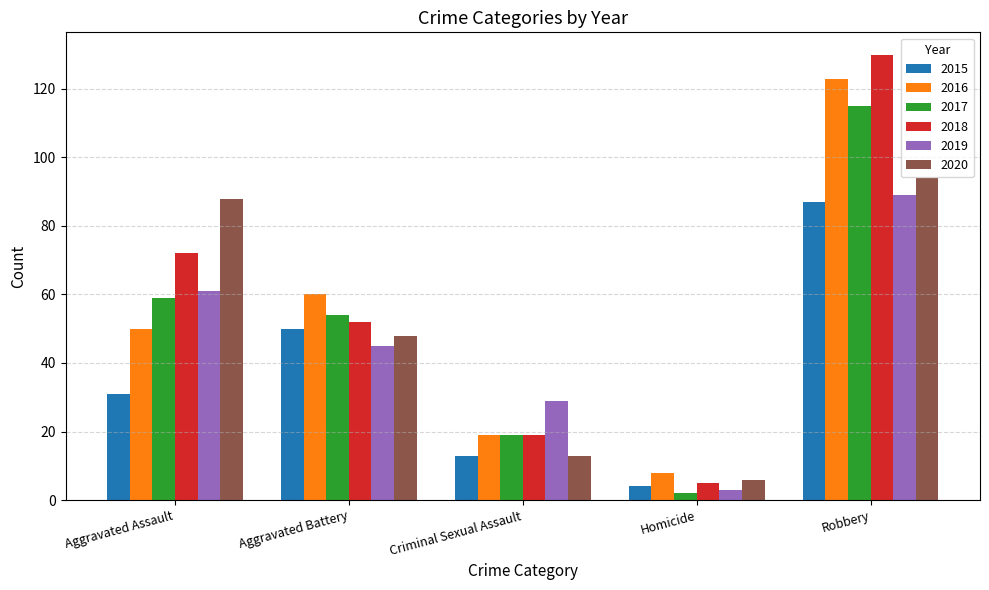

What is the label of the 2nd bar from the right?

Homicide